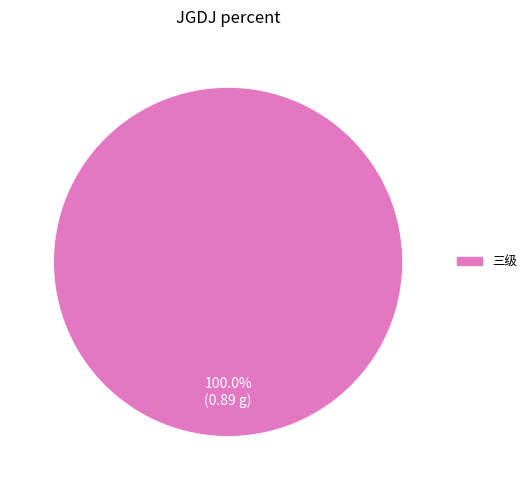

Is there a majority slice in this chart?

Yes